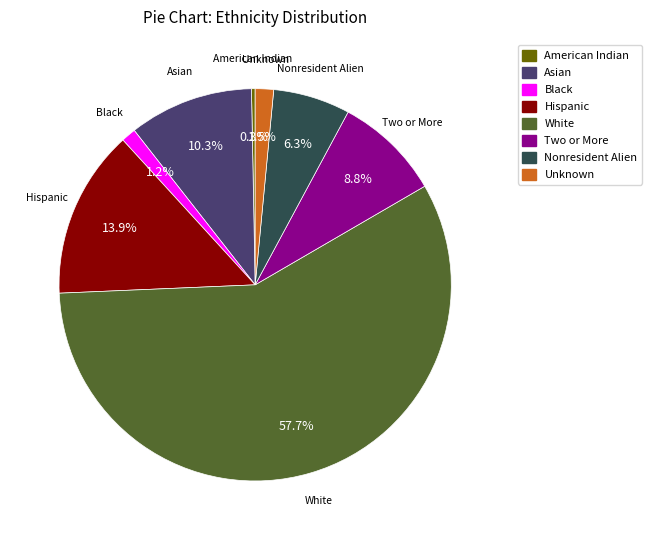

Between American Indian and Unknown, which is larger?

Unknown